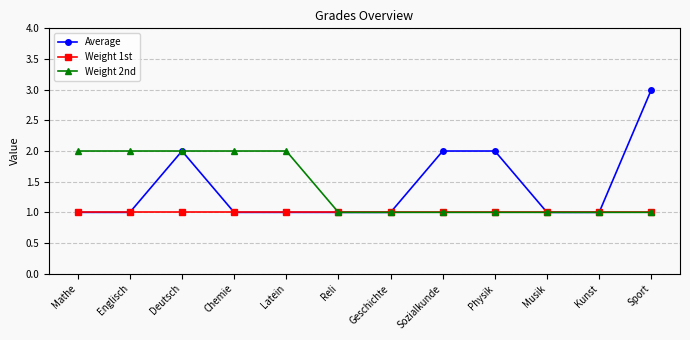

True or false: Weight 2nd has a value of 0 at Geschichte.

False